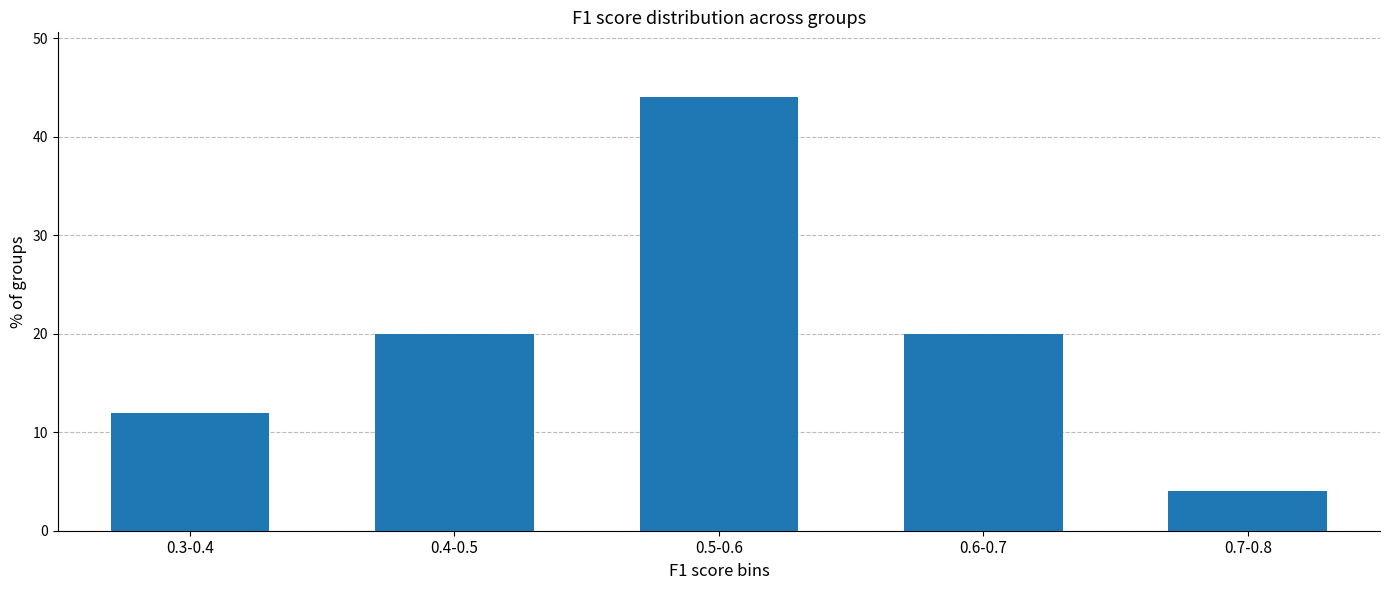

Reading right to left, list all the values displayed in this chart.

0.7-0.8=4	0.6-0.7=20	0.5-0.6=44	0.4-0.5=20	0.3-0.4=12